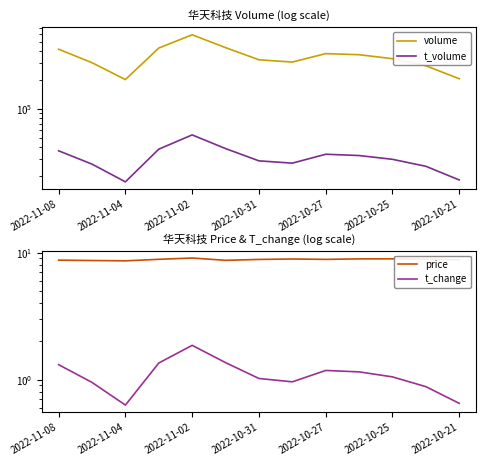

At 11, list the series in order from smallest to largest.

t_change, price, t_volume, volume